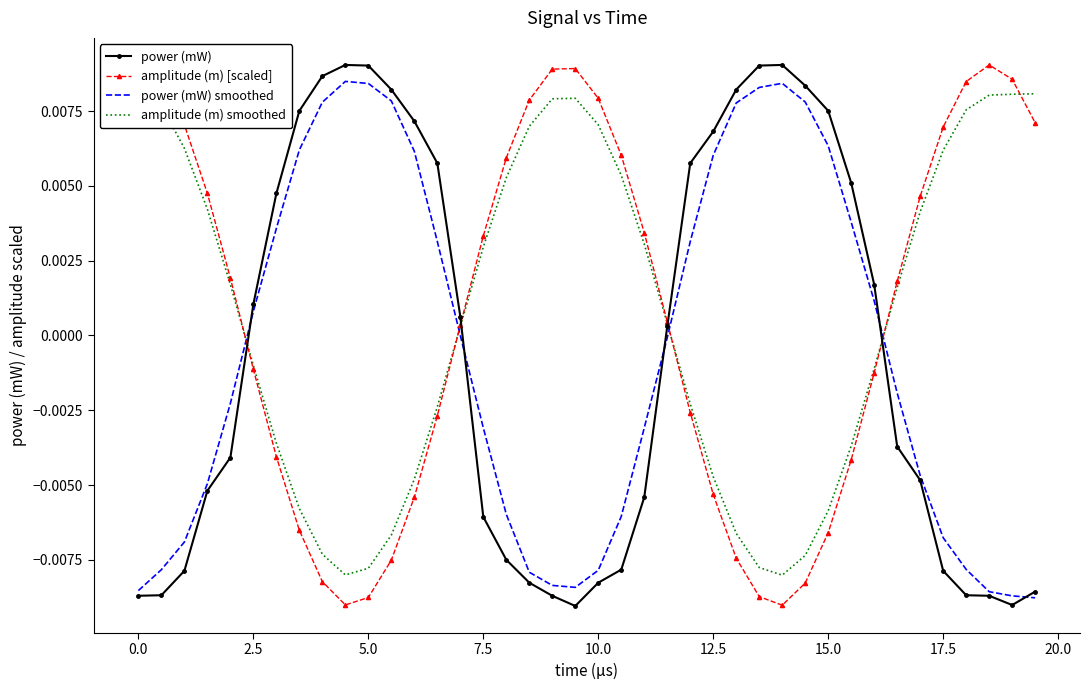

Count the number of data series in this chart.

4